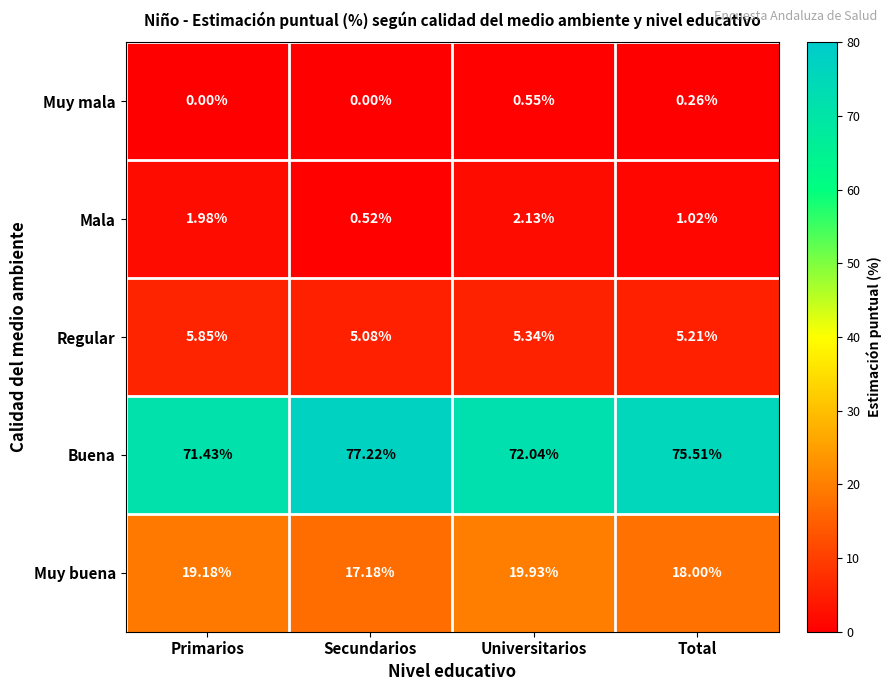

At which category does the chart reach its peak across all series?

Secundarios